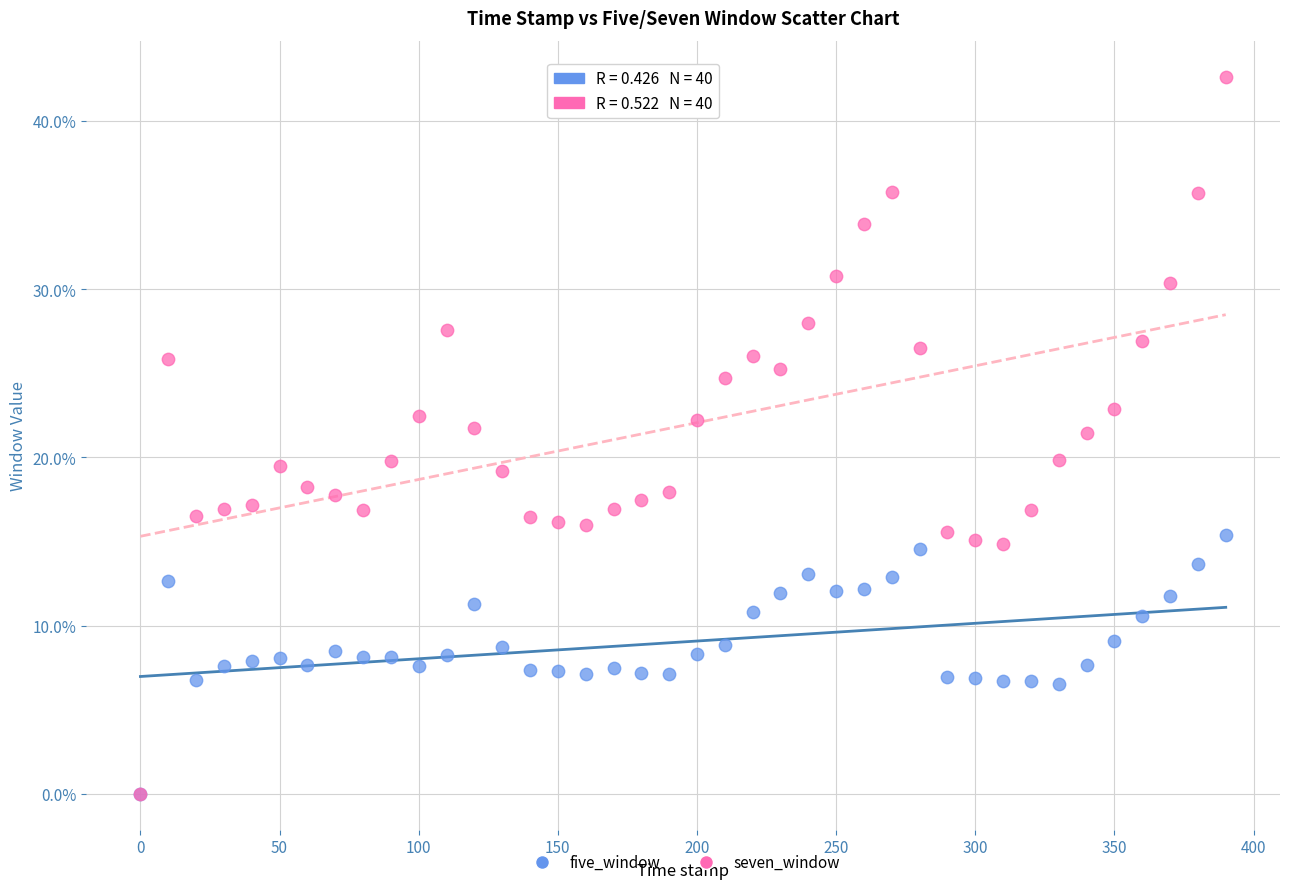

Which series has the widest spread of Y values?

seven_window